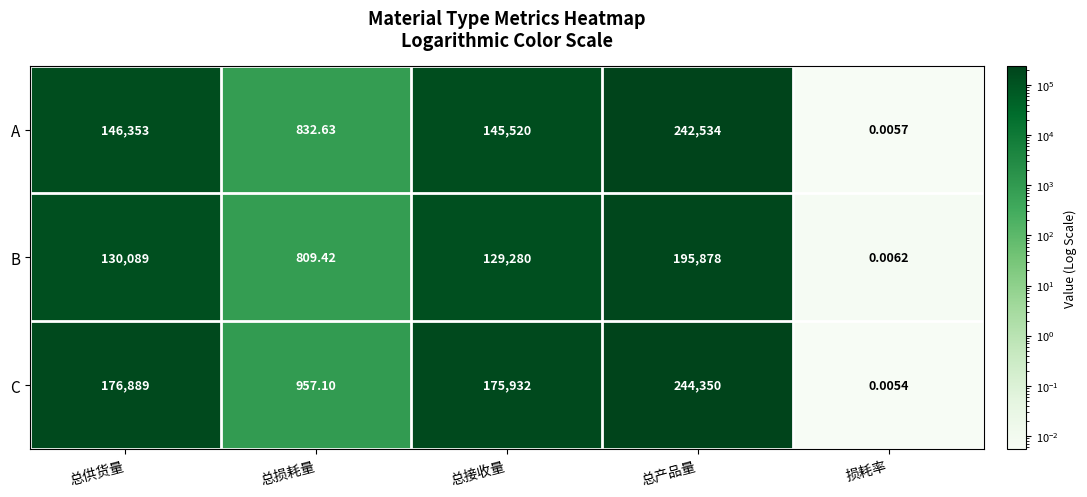

Where is C nearest to the value 122175?

总接收量